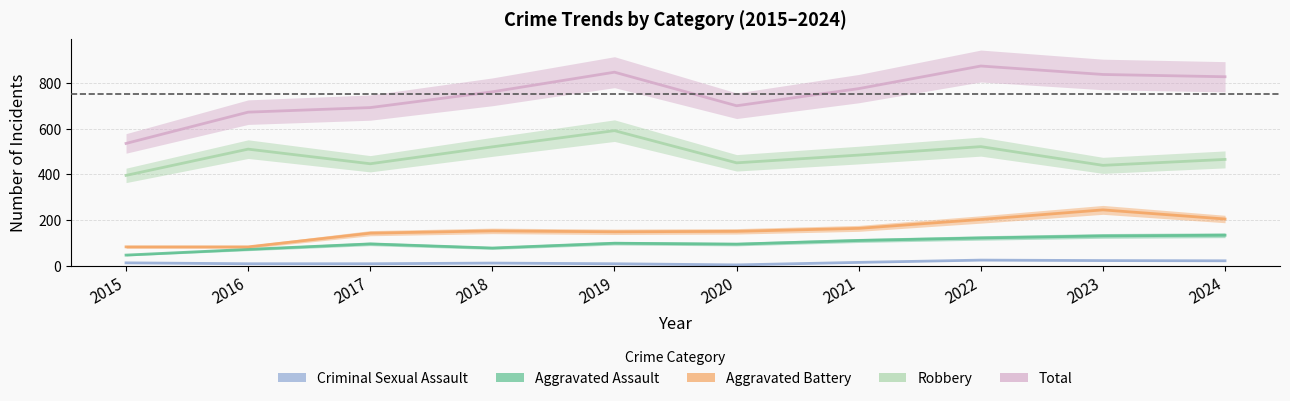

Reading left to right, list all the values displayed in this chart.

Aggravated Assault: 46	71	95	77	98	94	110	121	130	133
Aggravated Battery: 82	82	142	152	148	150	163	202	244	204
Criminal Sexual Assault: 12	8	8	11	8	3	14	24	22	21
Robbery: 395	510	446	520	591	450	484	521	439	465
Total: 535	672	692	761	847	700	775	874	837	827